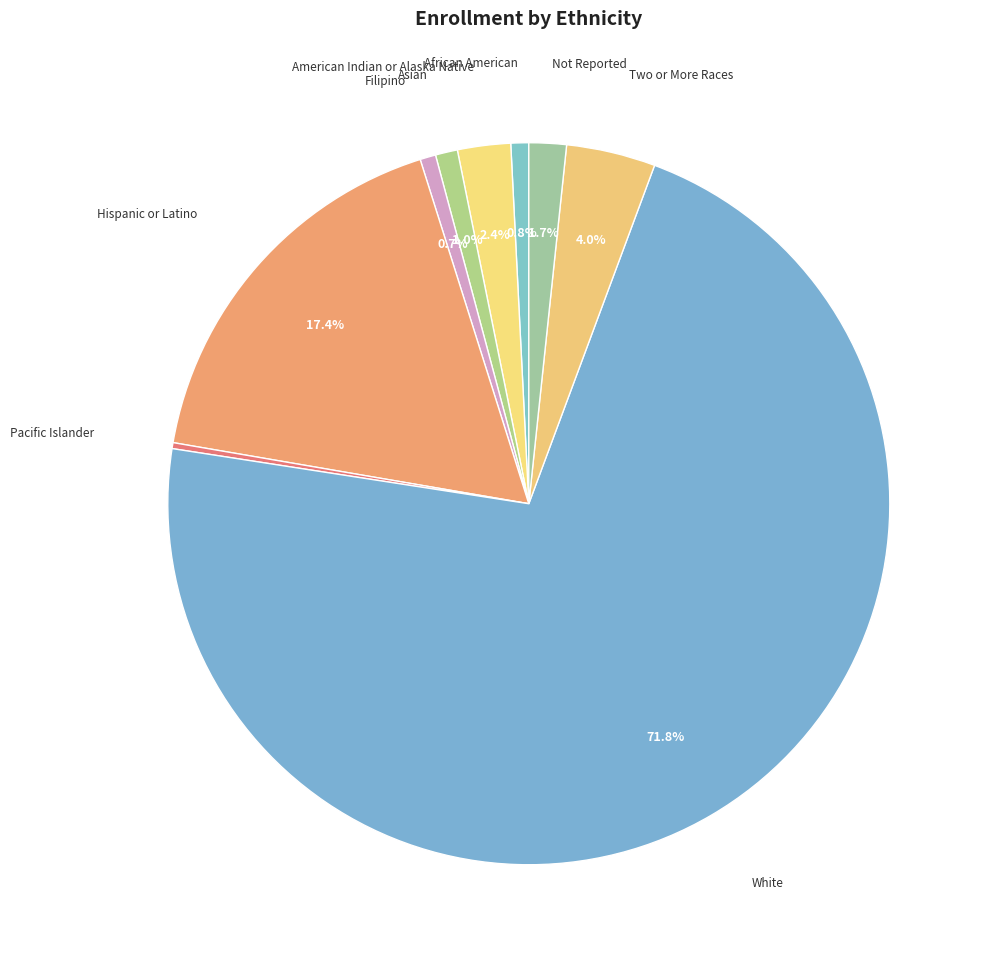

Combined, do Asian and Hispanic or Latino account for over 50%?

No